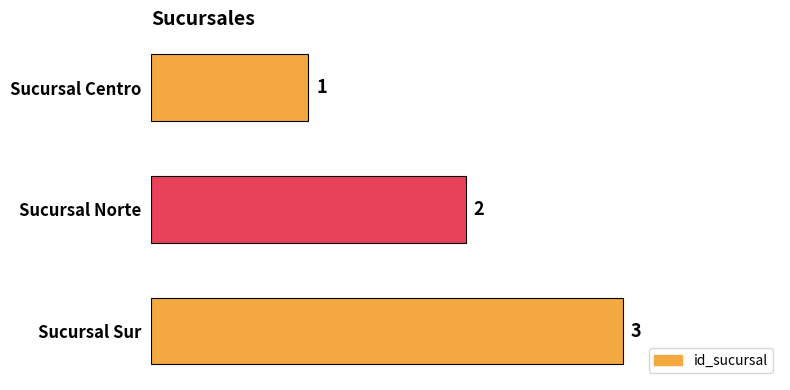

At which label is the value closest to 2?

Sucursal Norte